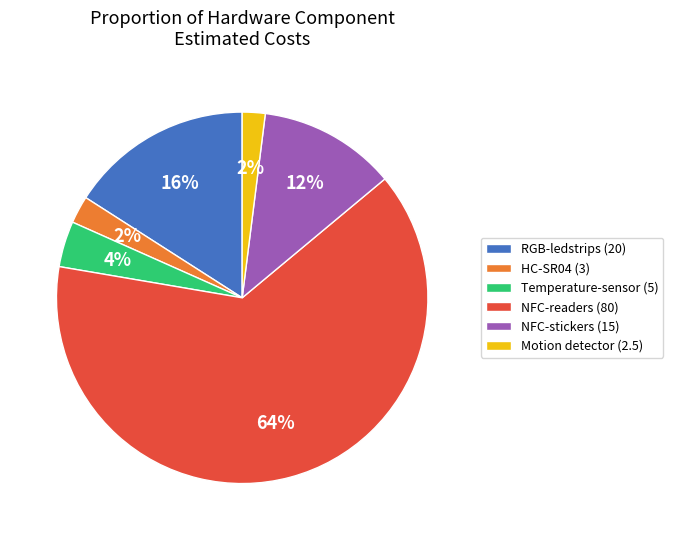

What is the ratio of the value at NFC-stickers (15) to the value at NFC-readers (80)?

0.2